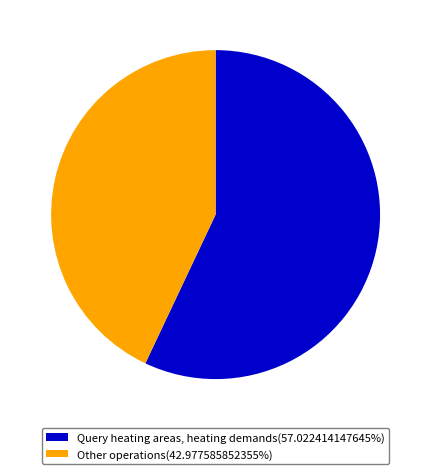

Does Query heating areas, heating demands(57.022414147645%) account for over 50% of the chart?

Yes